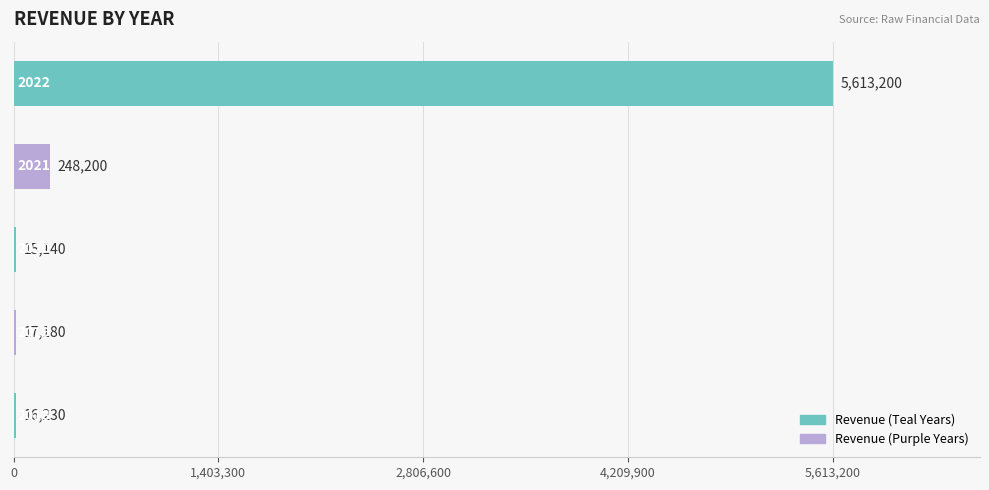

What is the sum of all values?

5909950